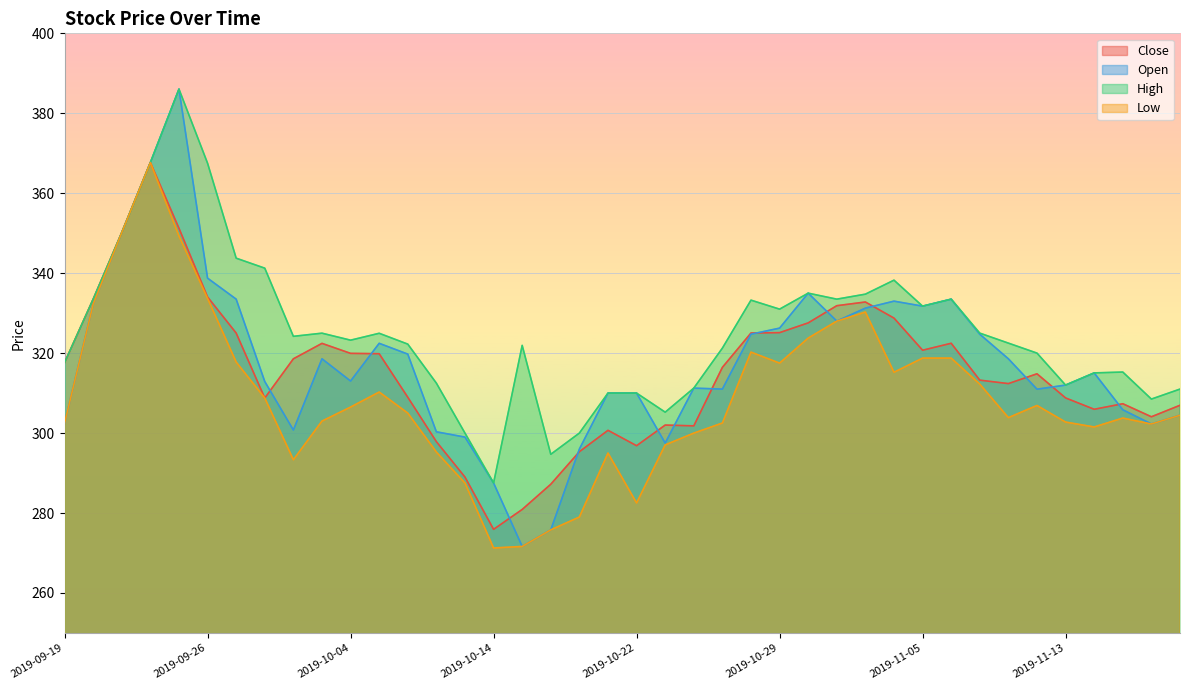

Is the value of Open at 2019-11-13 greater than the value of Close at 2019-11-19?

Yes